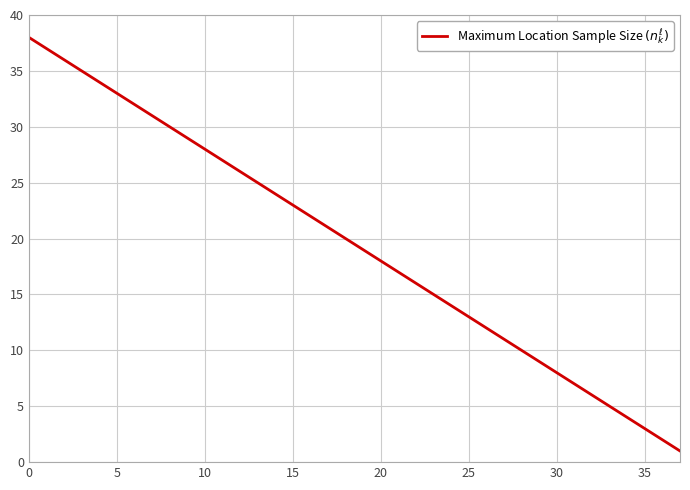

What is the smallest value displayed?

1